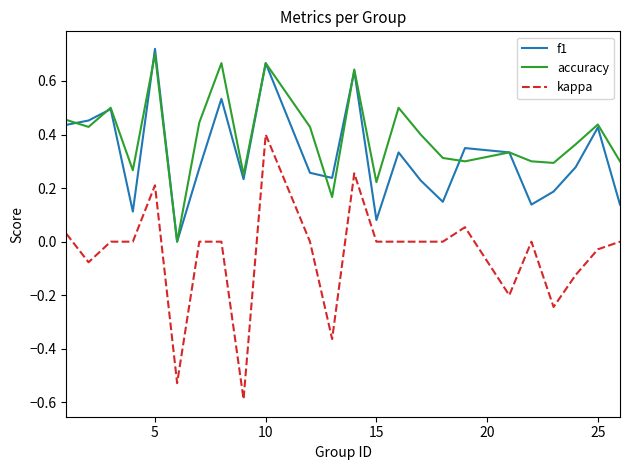

Does the chart display data point markers on the line(s)?

No